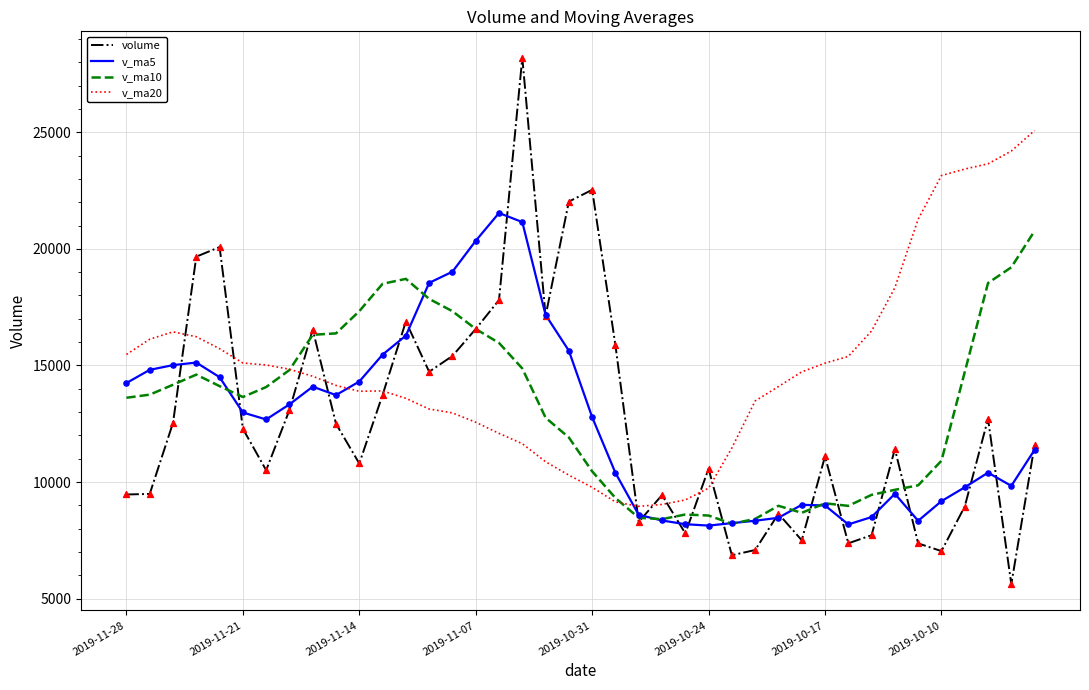

Which series has the largest total across all categories?

v_ma20